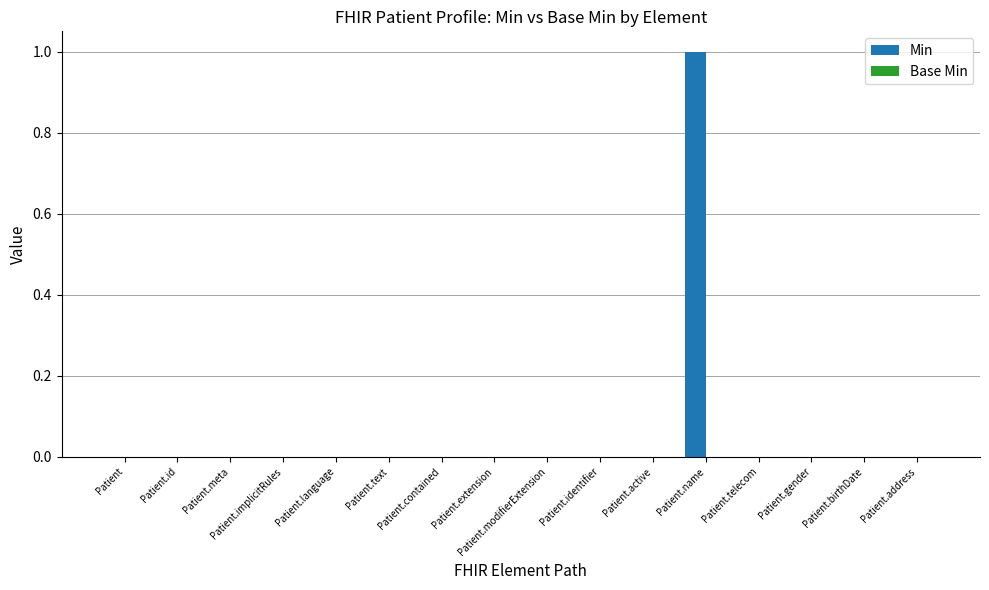

How many series are shown in this chart?

1